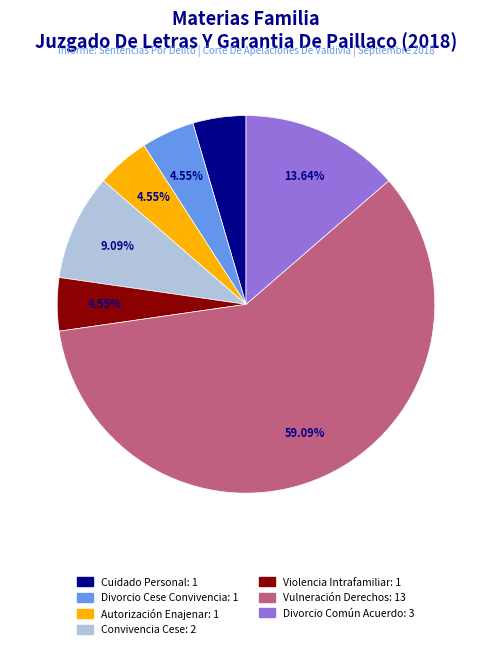

Does any single category account for the majority?

Yes